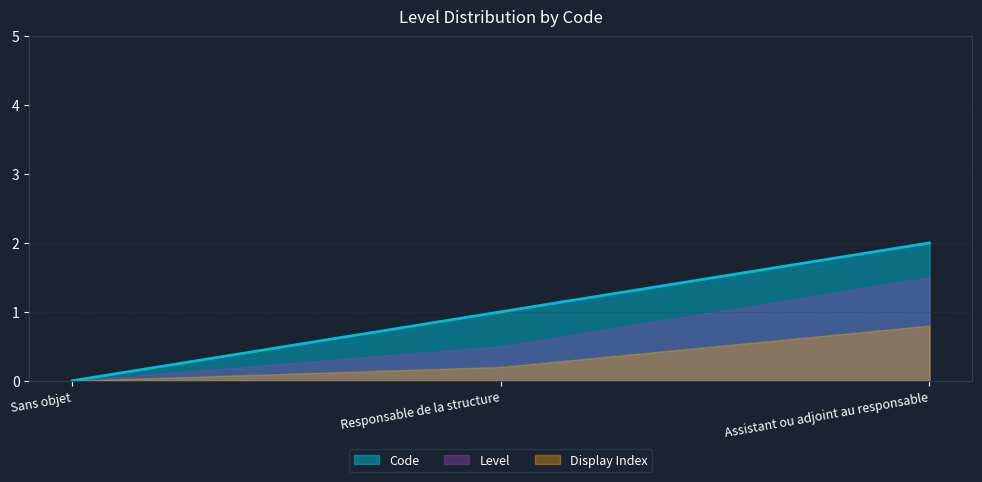

At which label does the data first exceed 1?

Assistant ou adjoint au responsable